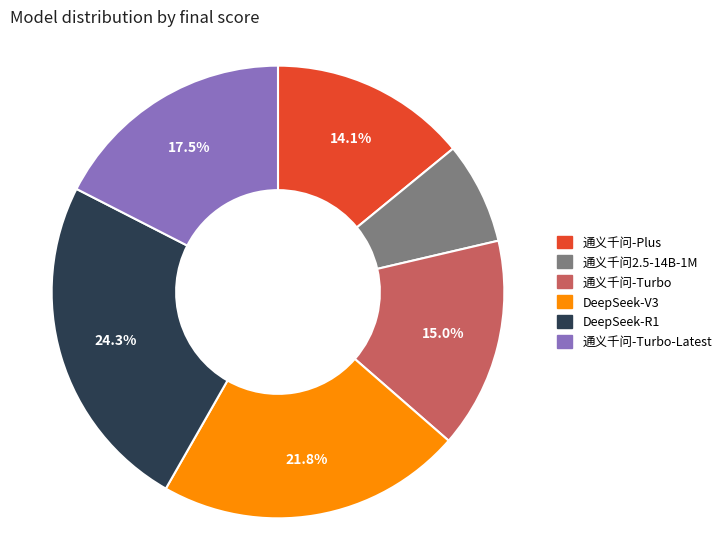

Does any single category account for the majority?

No